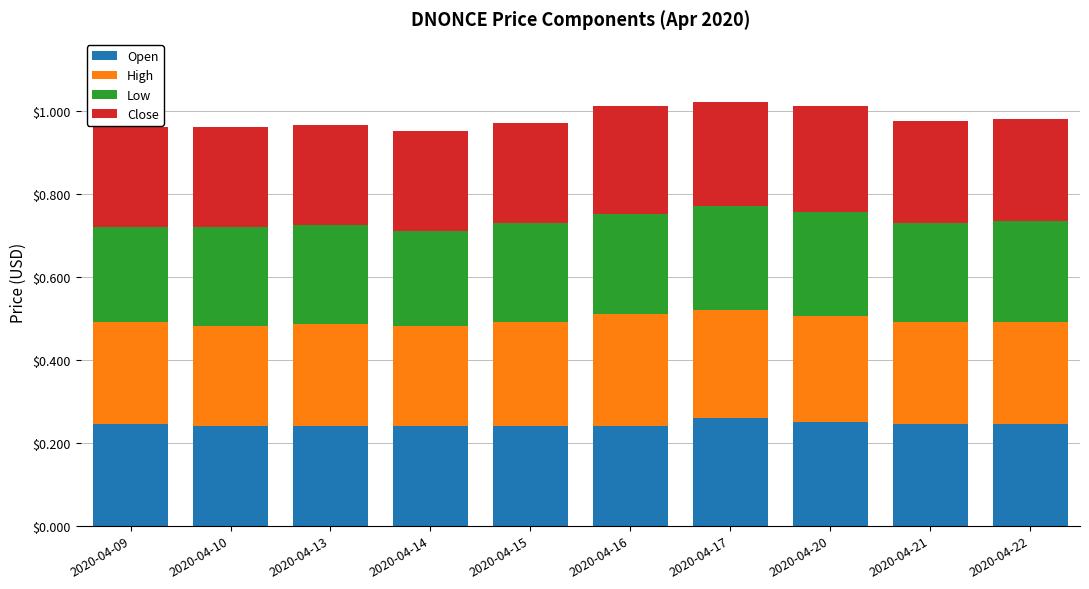

What is the total value across all series at 2020-04-21?

1.0